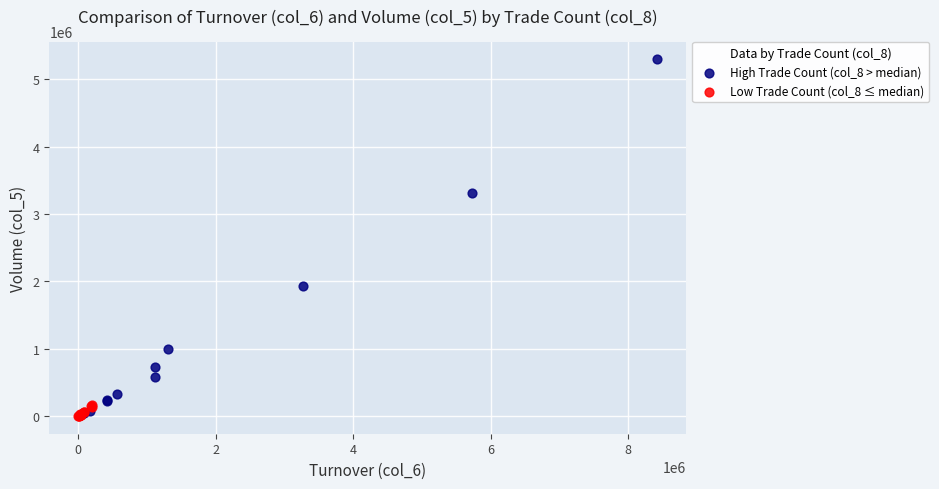

Which series has the widest spread of Y values?

High Trade Count (col_8 > median)